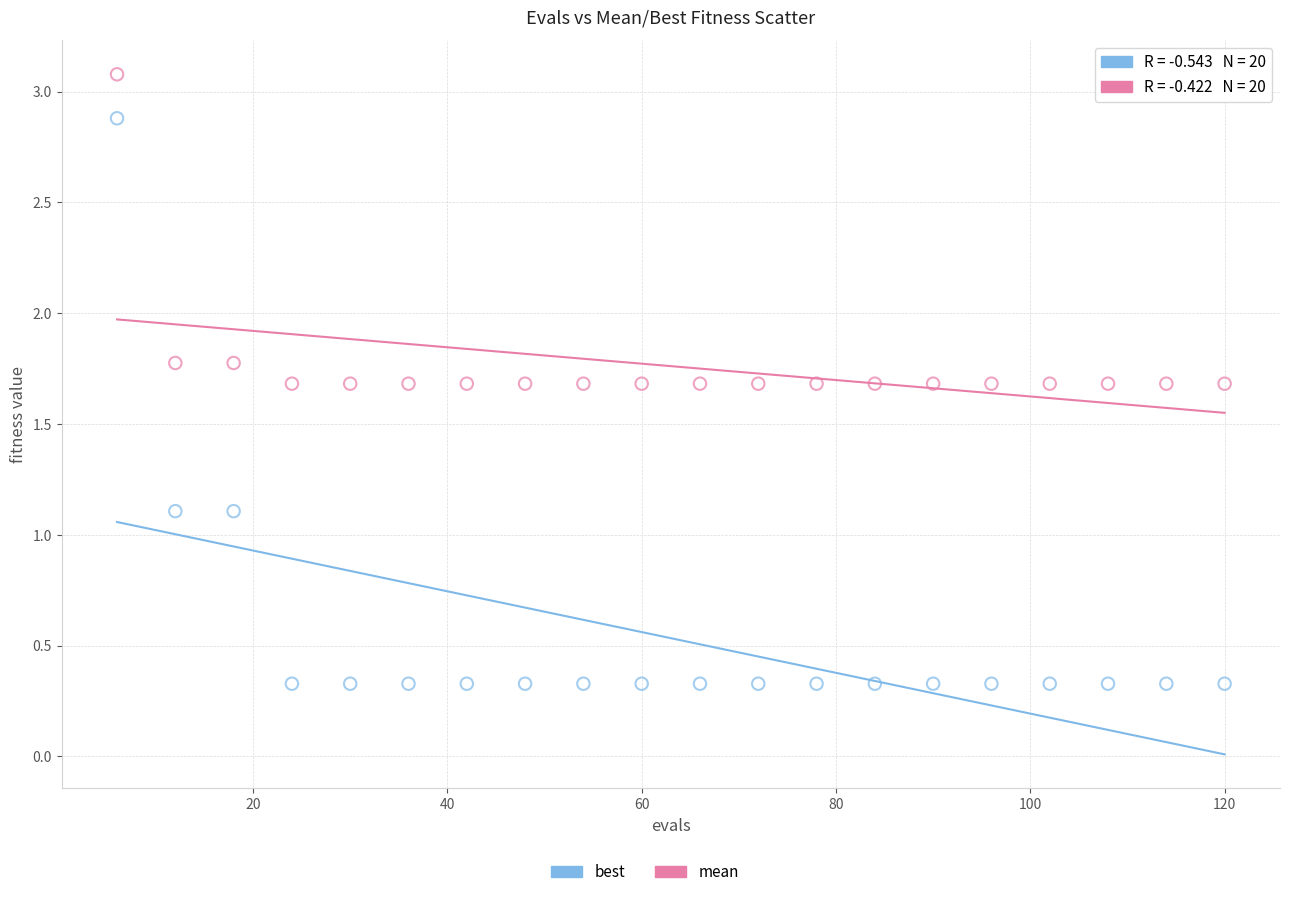

Which series contains the highest Y value?

mean